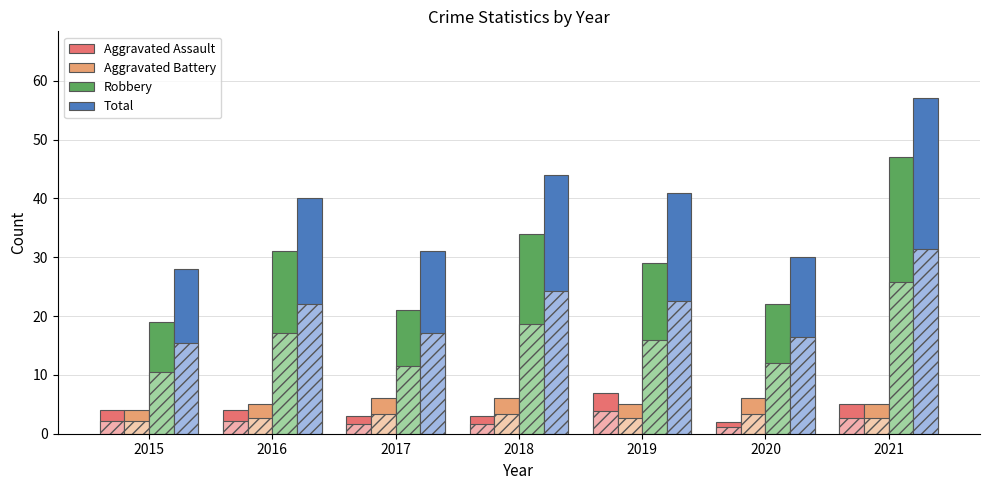

How many data points in Robbery are above 29?

3